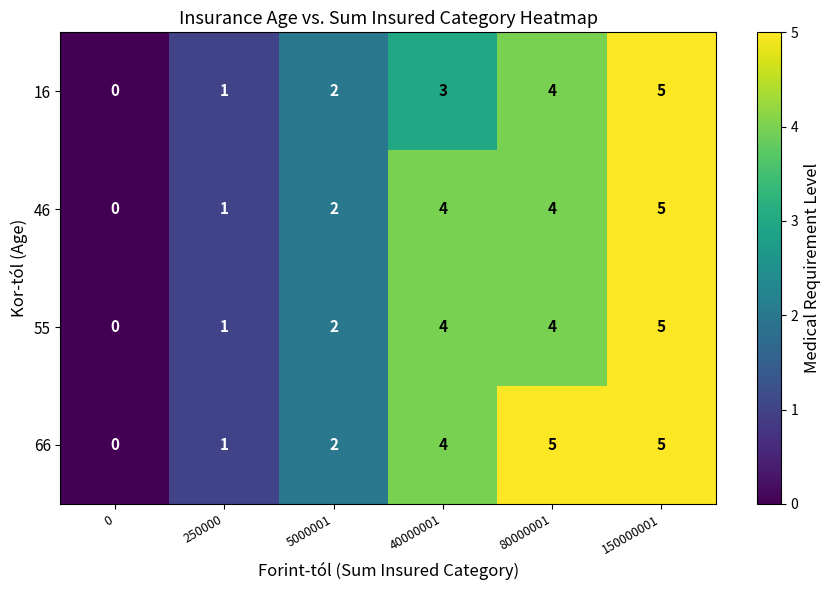

What is the sum of all 46 values?

16